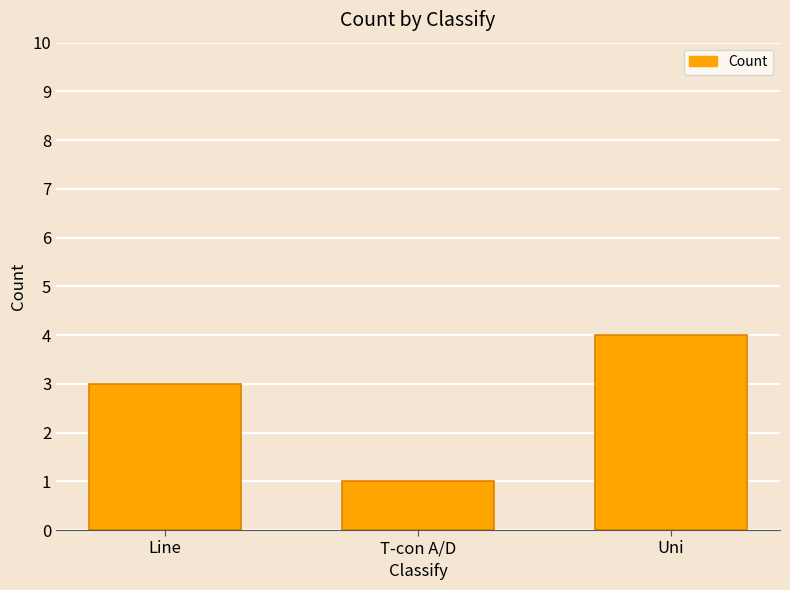

What is the value of the 2nd bar from the left?

1